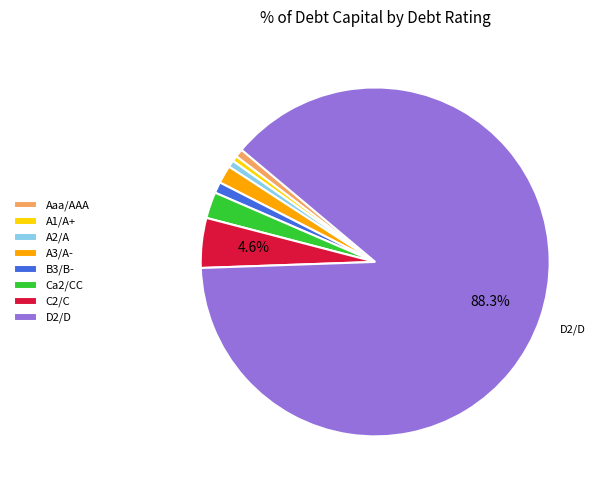

Does any single category account for the majority?

Yes